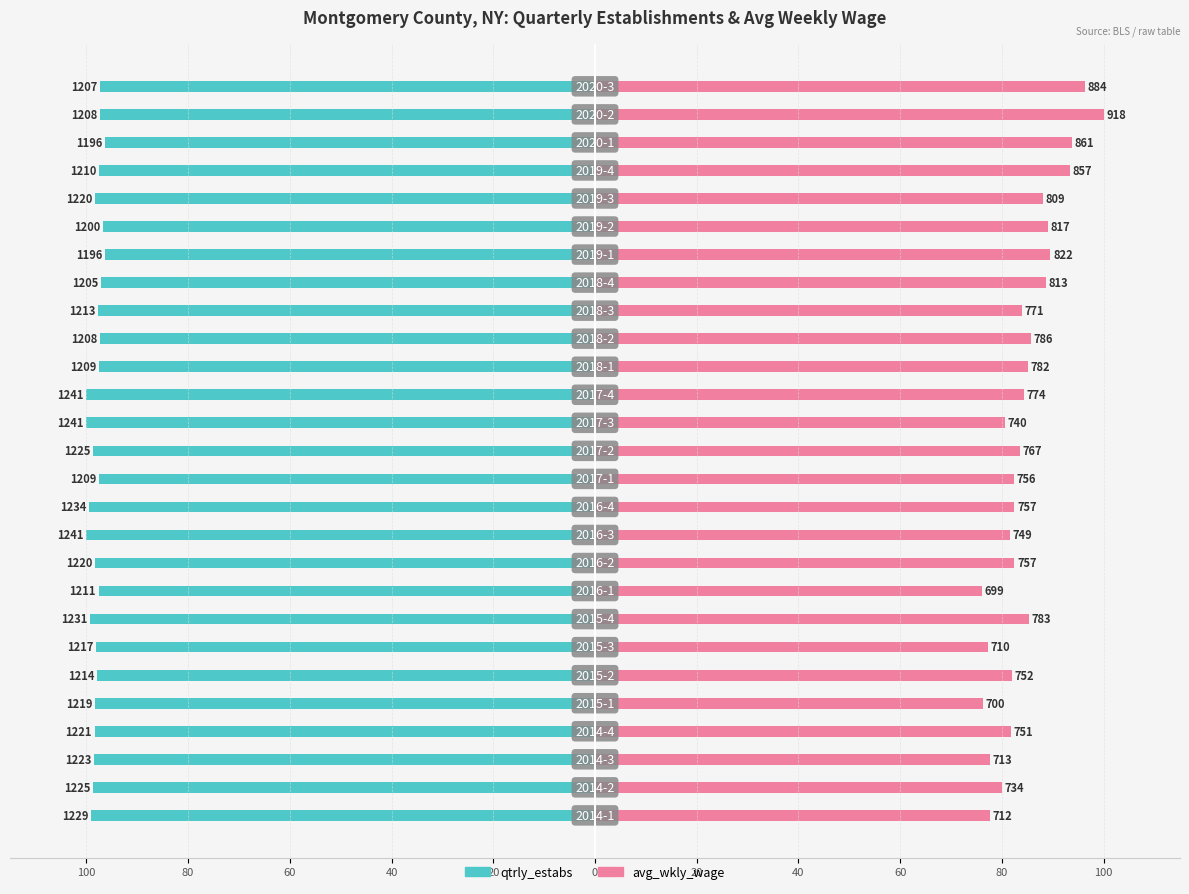

Are the bars grouped side by side (vs. stacked)?

Yes